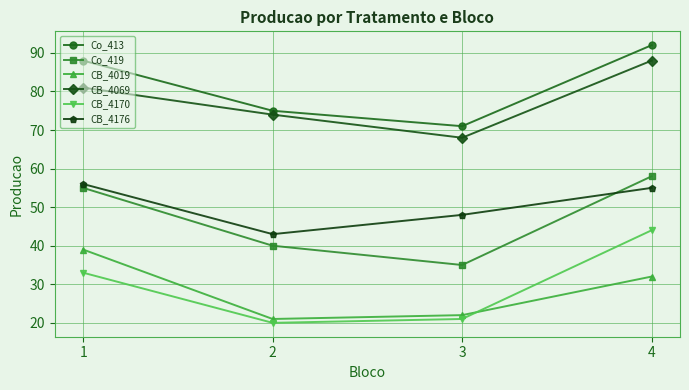

Is it true that CB_4069 equals 81 at 1?

True